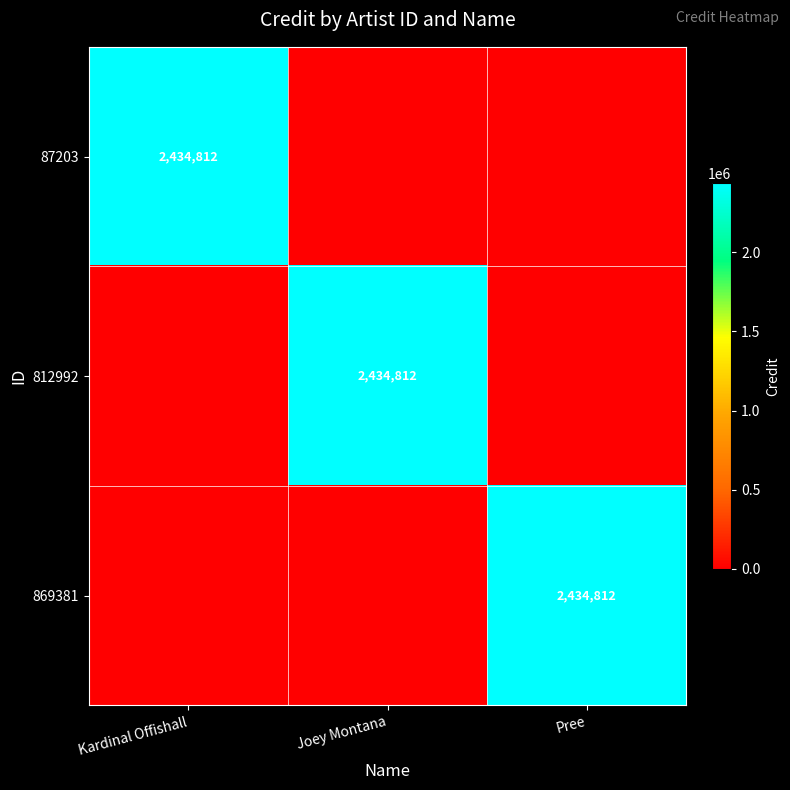

The 87203 series shows 773929 at Kardinal Offishall. True or false?

False